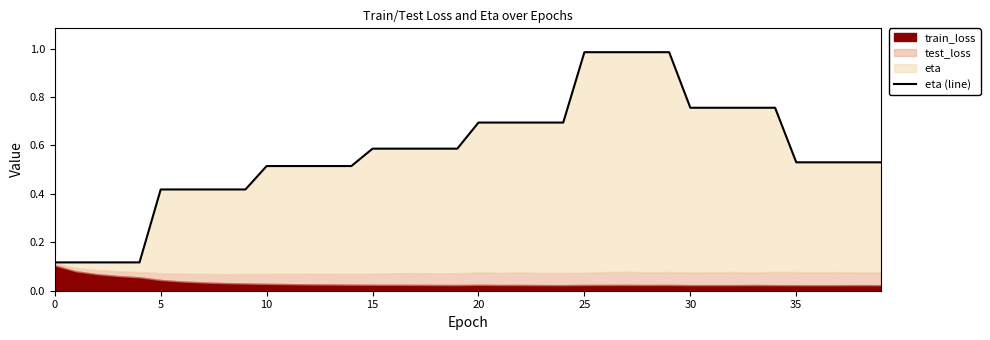

The value at 38 is 0.3. True or false?

False